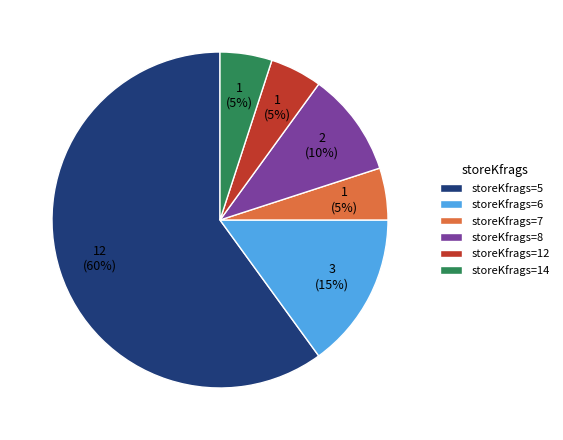

To the nearest percent, what is the average slice percentage?

17%